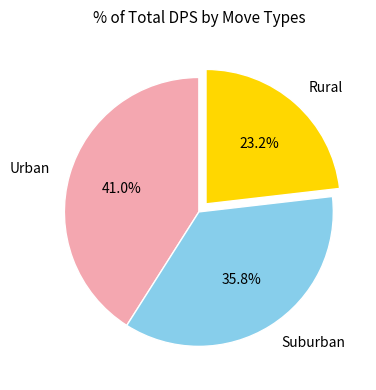

Combined, what portion of the pie is Urban and Rural?

64.2%